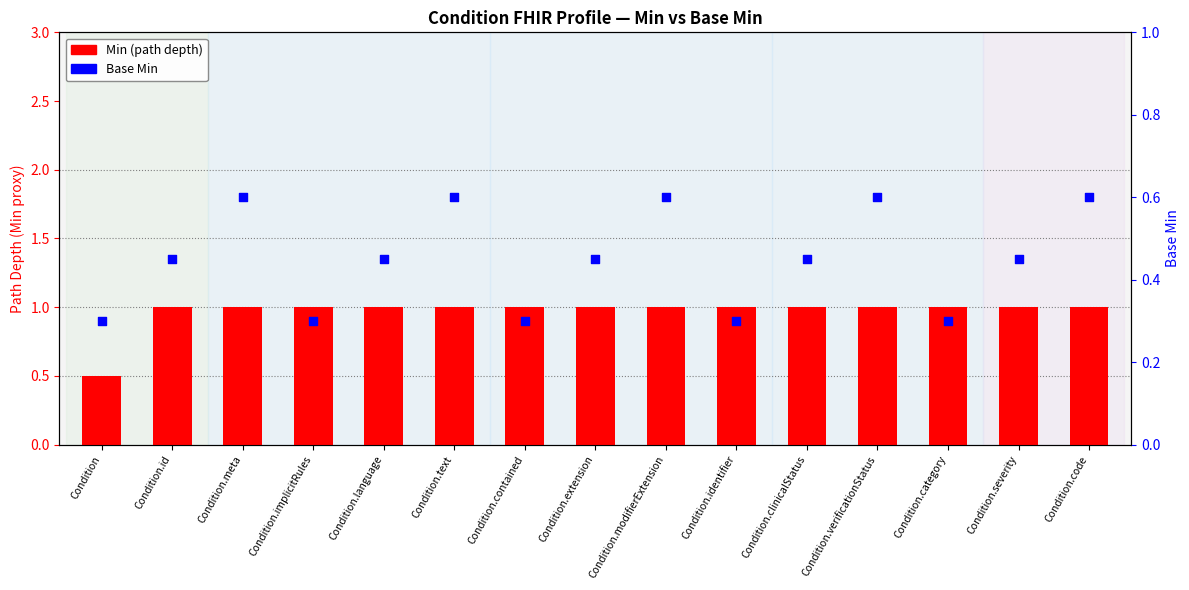

At which category is the sum across all series the highest?

Condition.meta